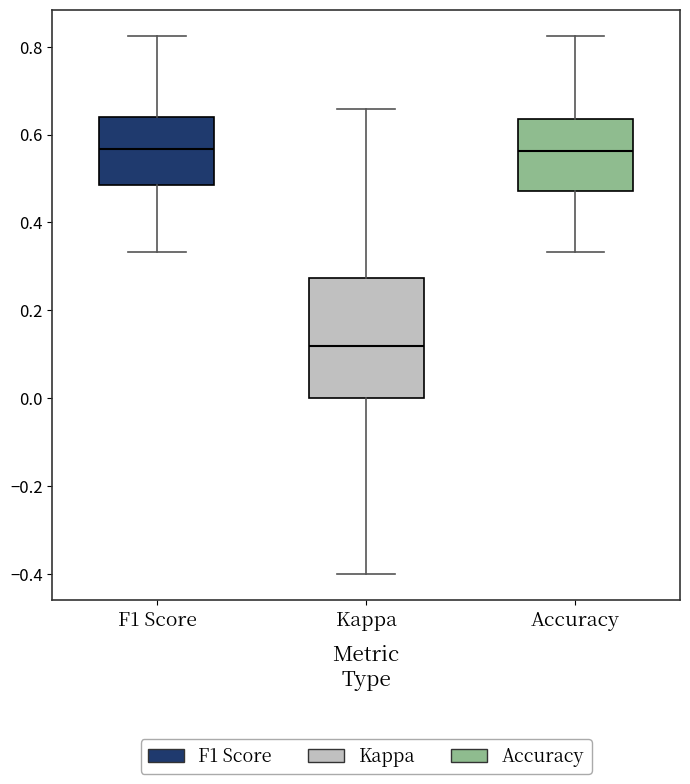

Where does the upper whisker of the box for Accuracy end on the y-axis? The values are not printed on the chart, so give them approximately, as read against the axis.

0.82